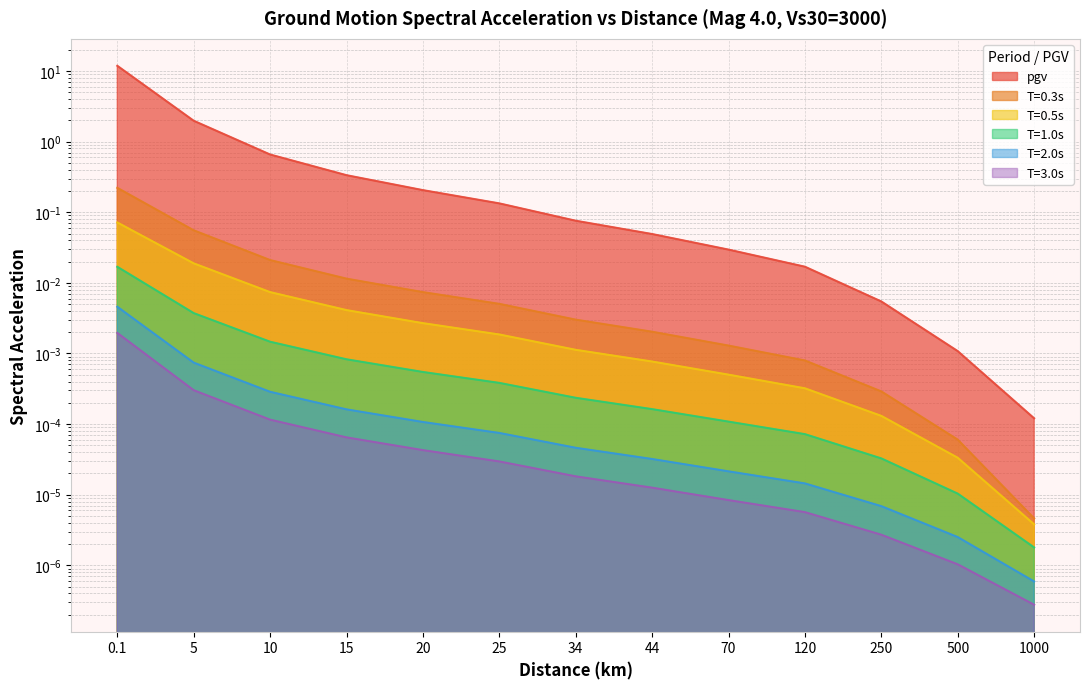

Which category has the highest value in the T=1.0s series?

0.1